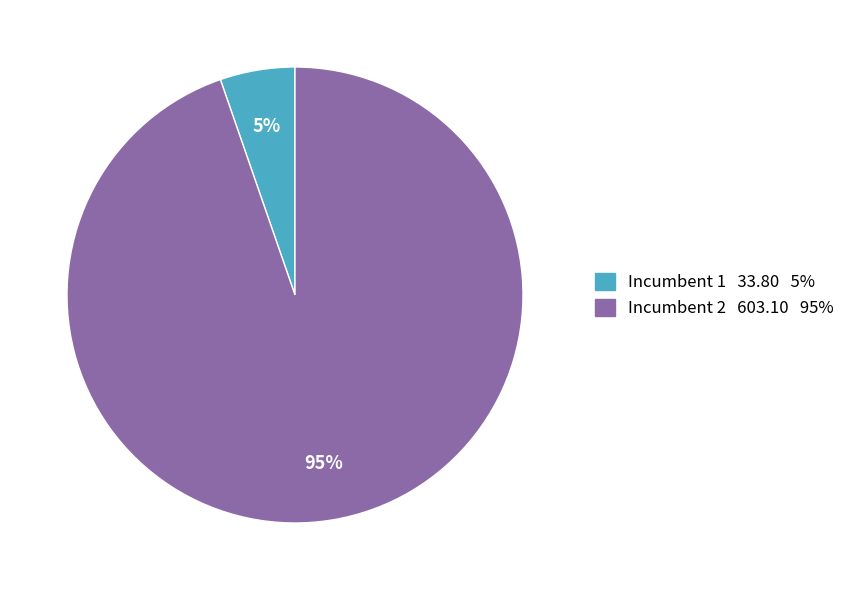

How many segments does this pie chart have?

2